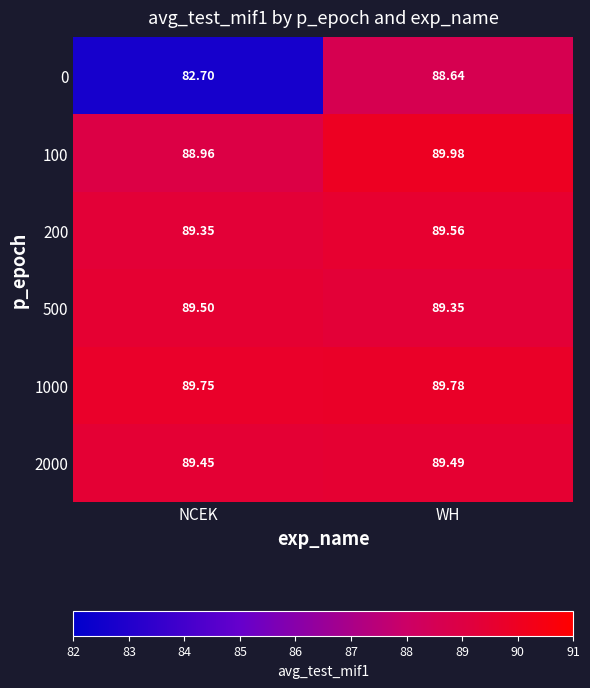

Which series has the largest range (max minus min)?

0